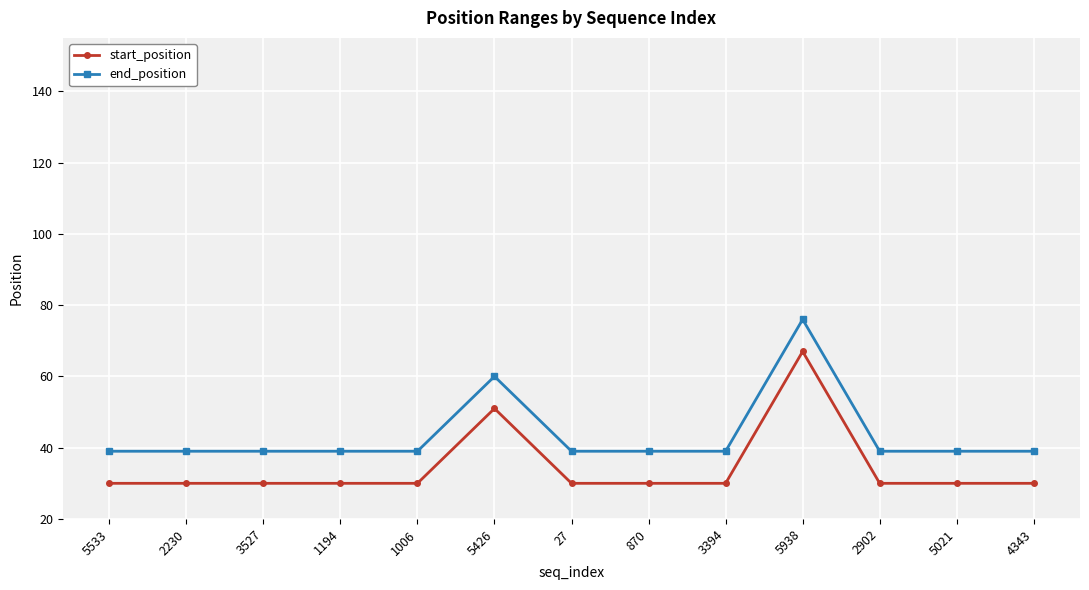

Rank the series by their maximum value, from highest to lowest.

end_position, start_position